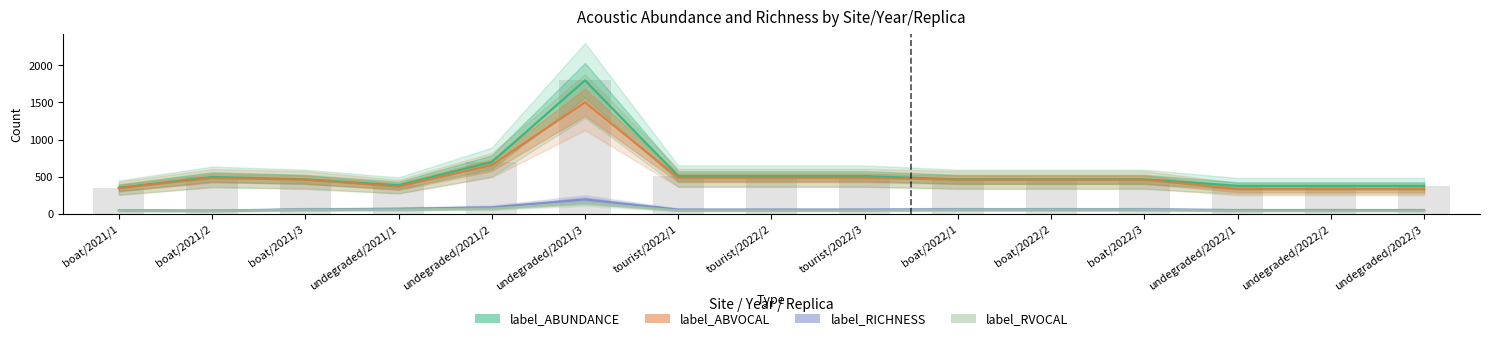

What is the value of the label_ABUNDANCE bar at the 8th from the left?

509